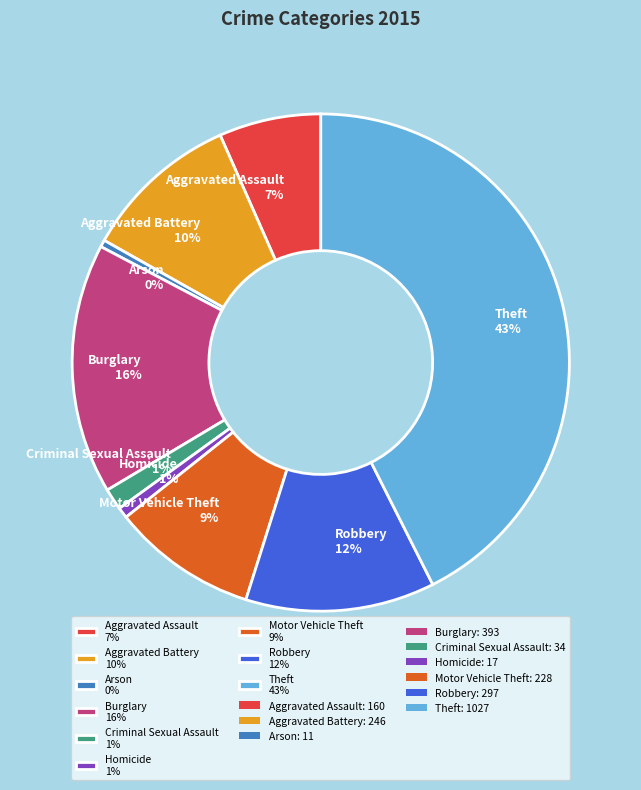

Between Burglary 16% and Criminal Sexual Assault 1%, which is larger?

Burglary 16%